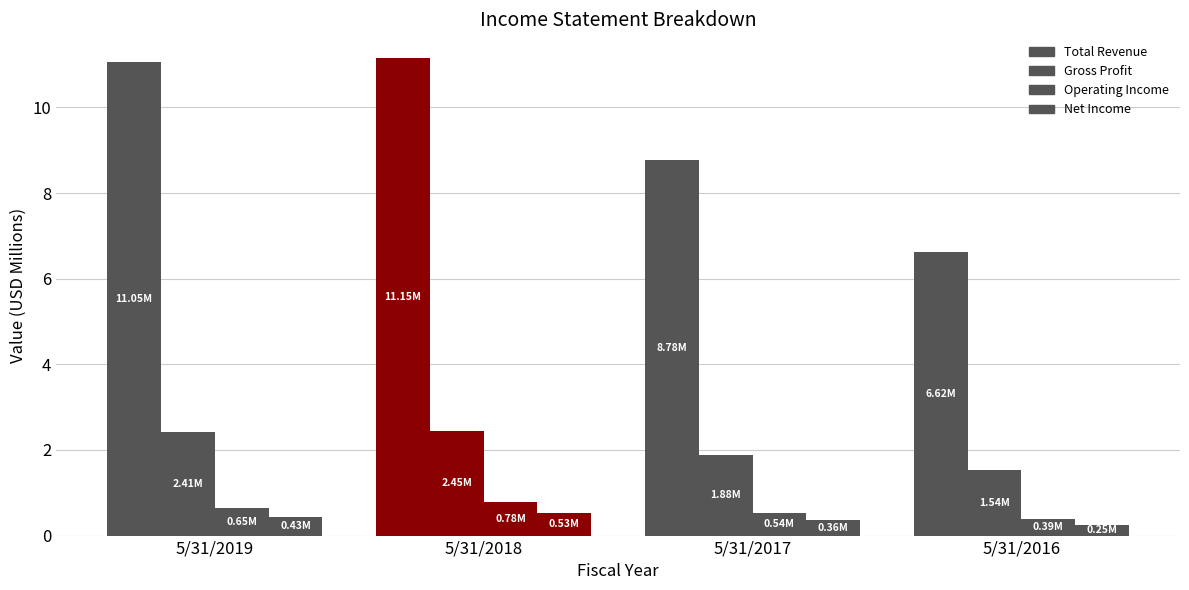

Rank the series at 5/31/2019 from highest to lowest value.

Total Revenue, Gross Profit, Operating Income, Net Income